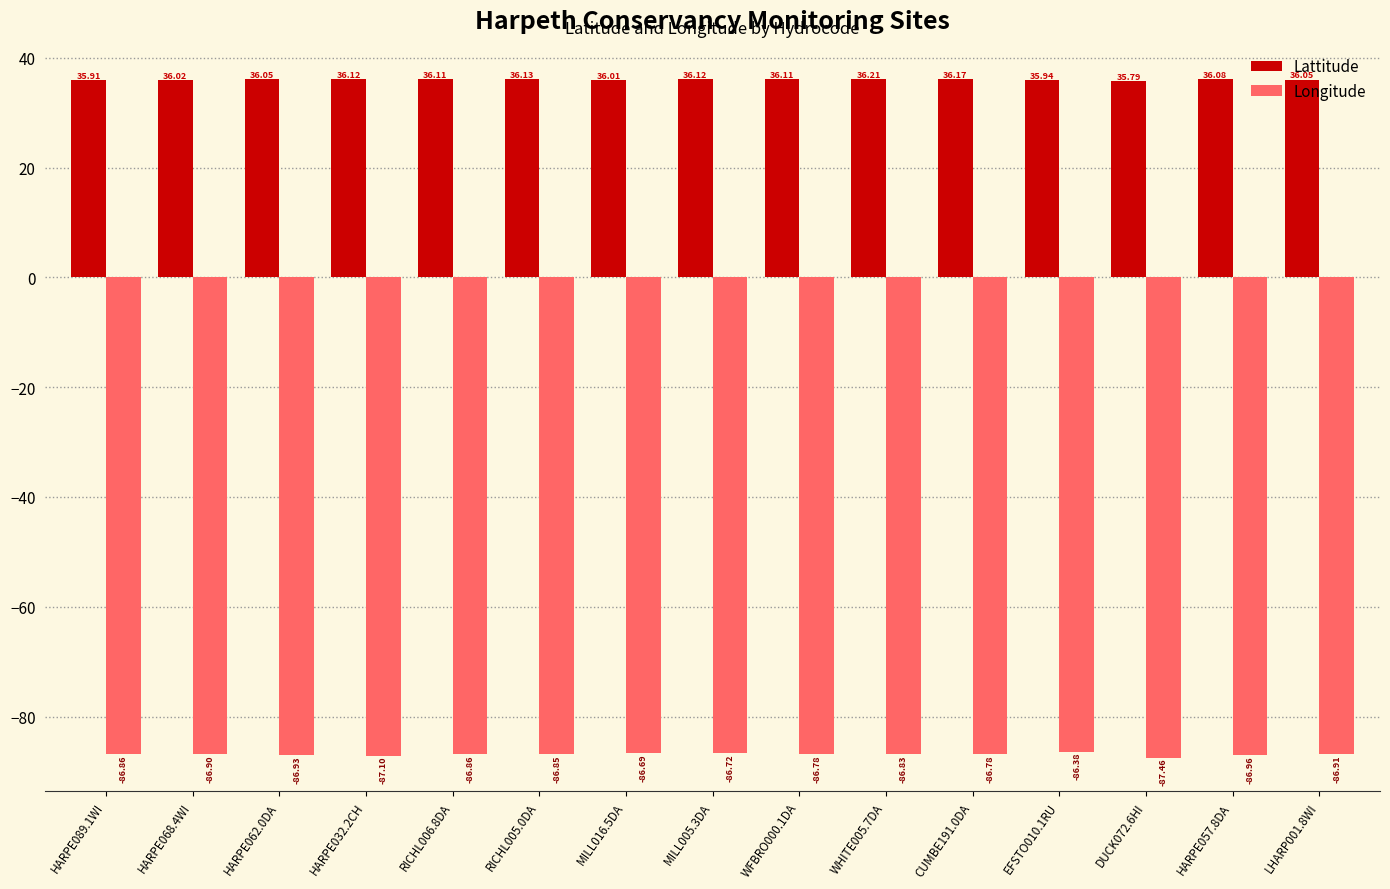

Rank the series by their average value, from highest to lowest.

Lattitude, Longitude